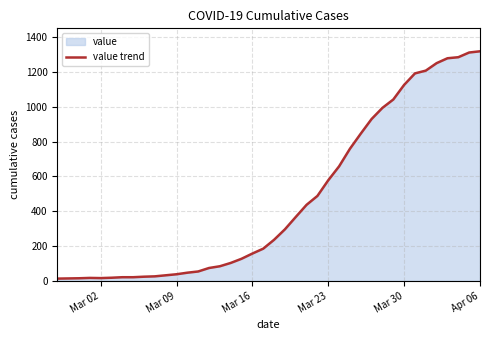

What is the difference between the maximum and minimum values?

1306